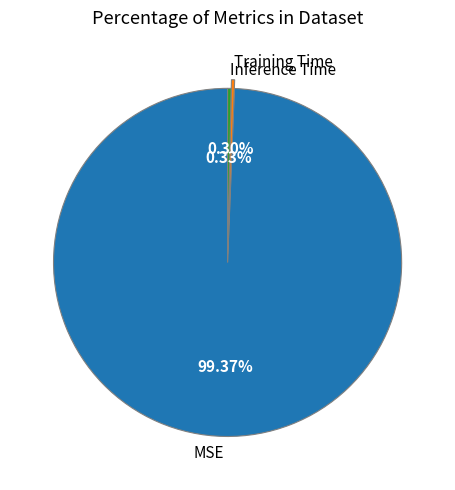

Is it true that Training Time is 0% of the pie?

True